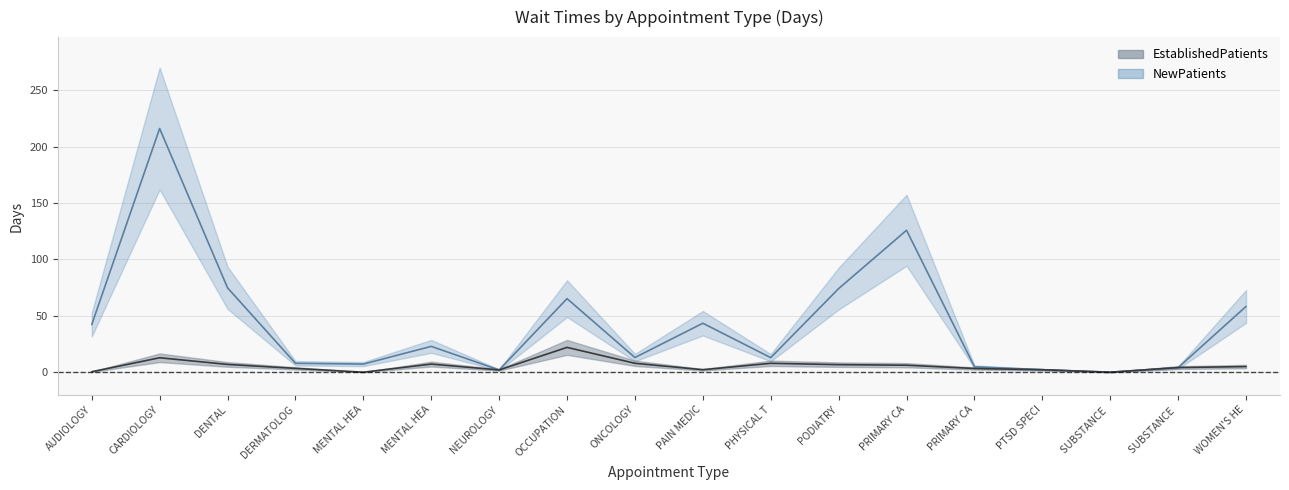

True or false: NewPatients and EstablishedPatients cross at least once.

False